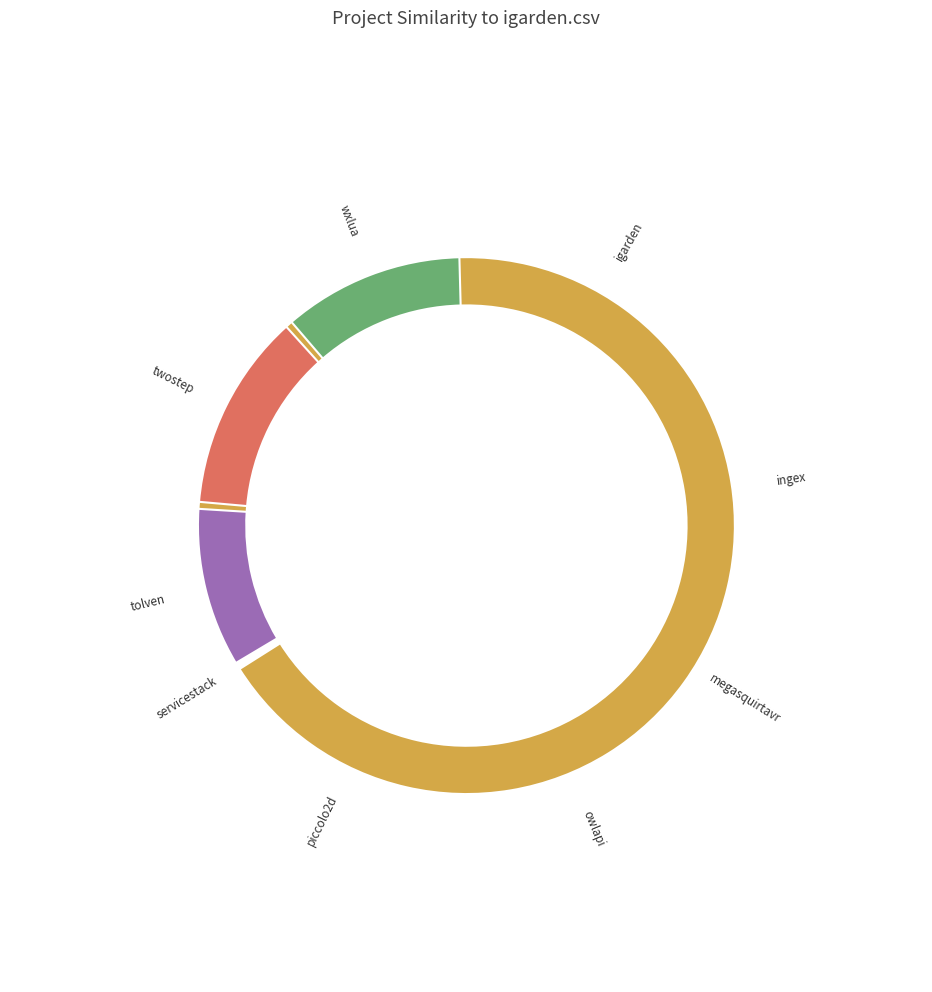

To the nearest percent, what is the difference between the largest and smallest slice percentages?

18%